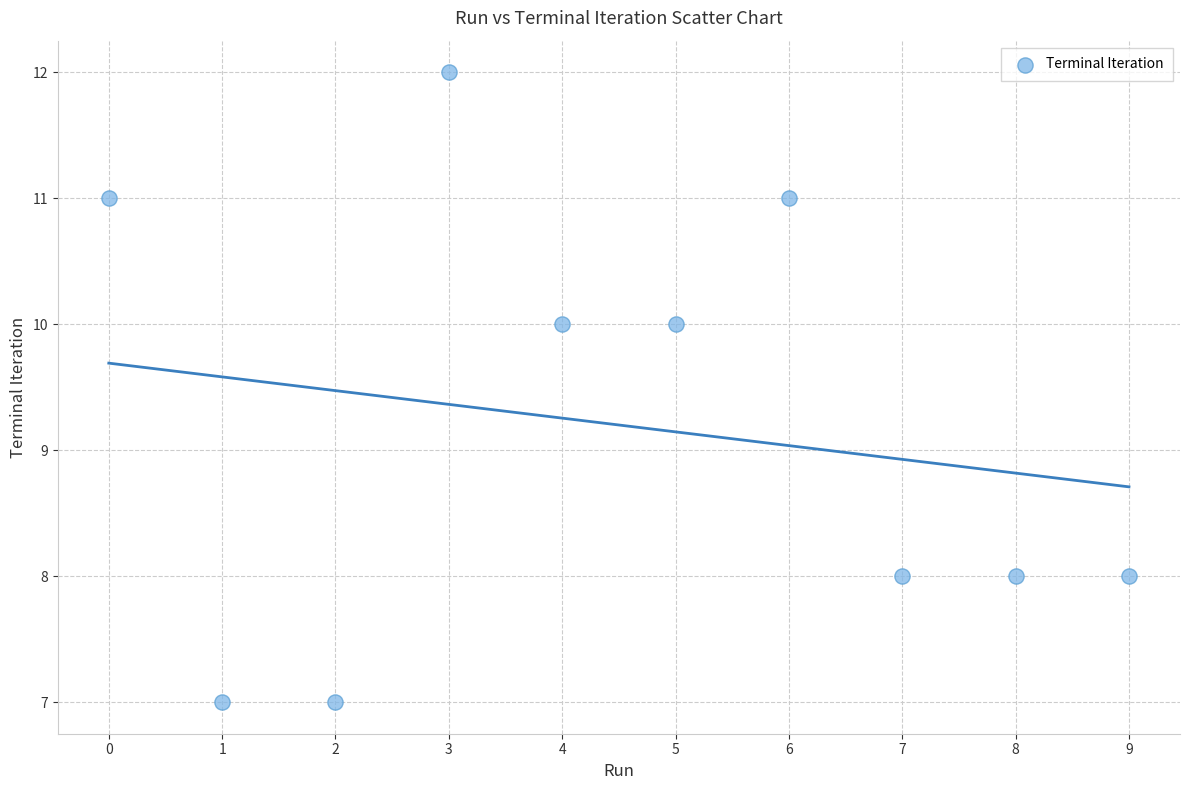

What is the average Y value?

9